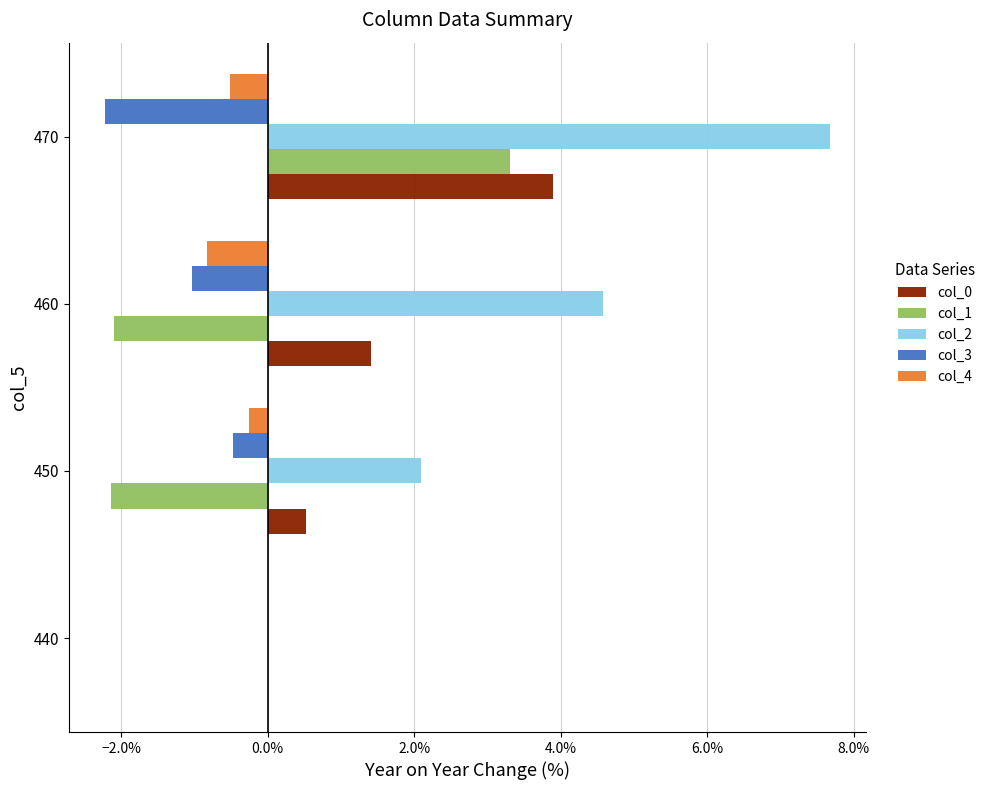

At how many categories does at least one series exceed 0?

3